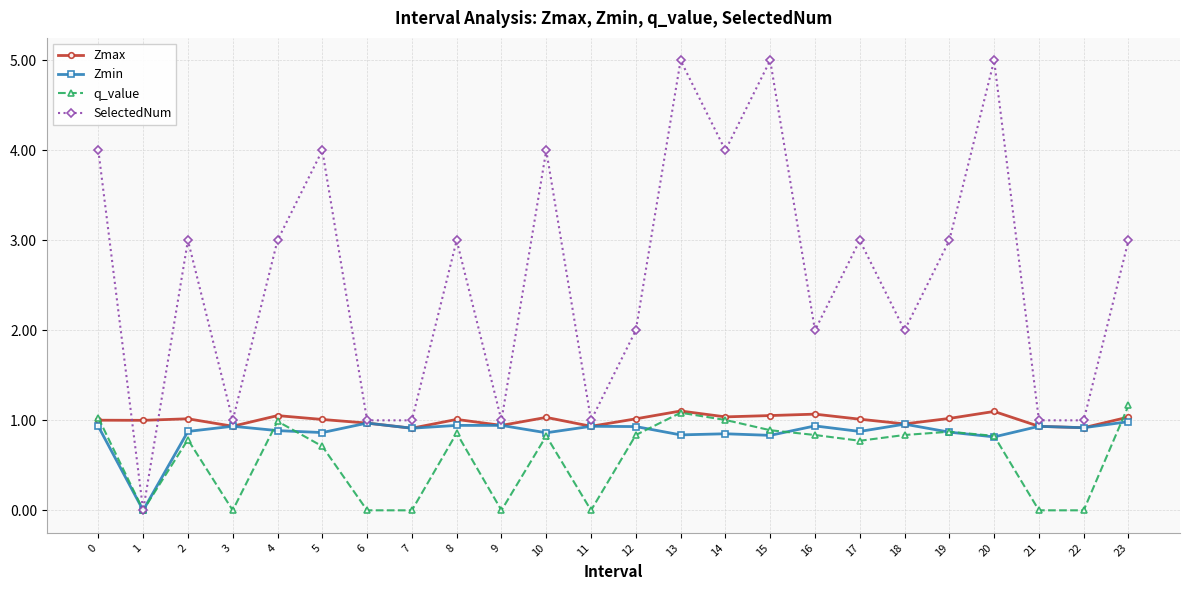

What is the value of the Zmin point at the 15th from the left?

0.9